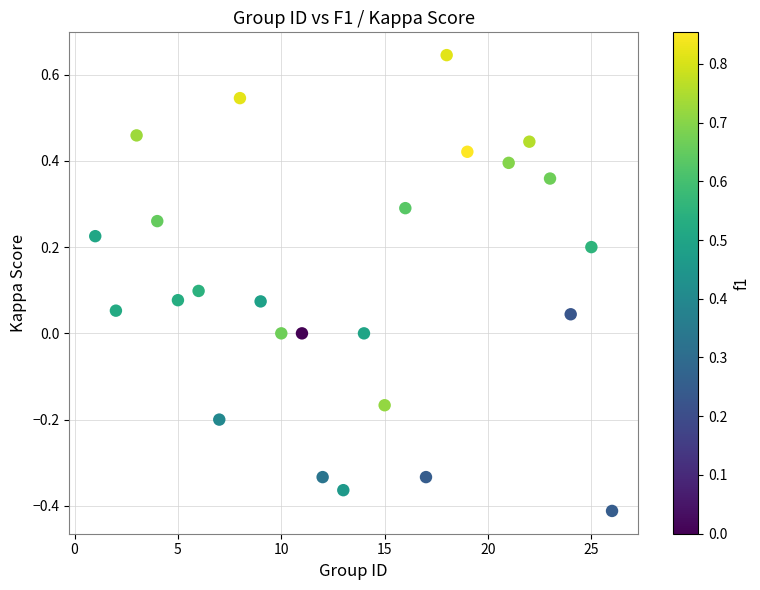

What is the range of Y values (max minus min)?

1.1